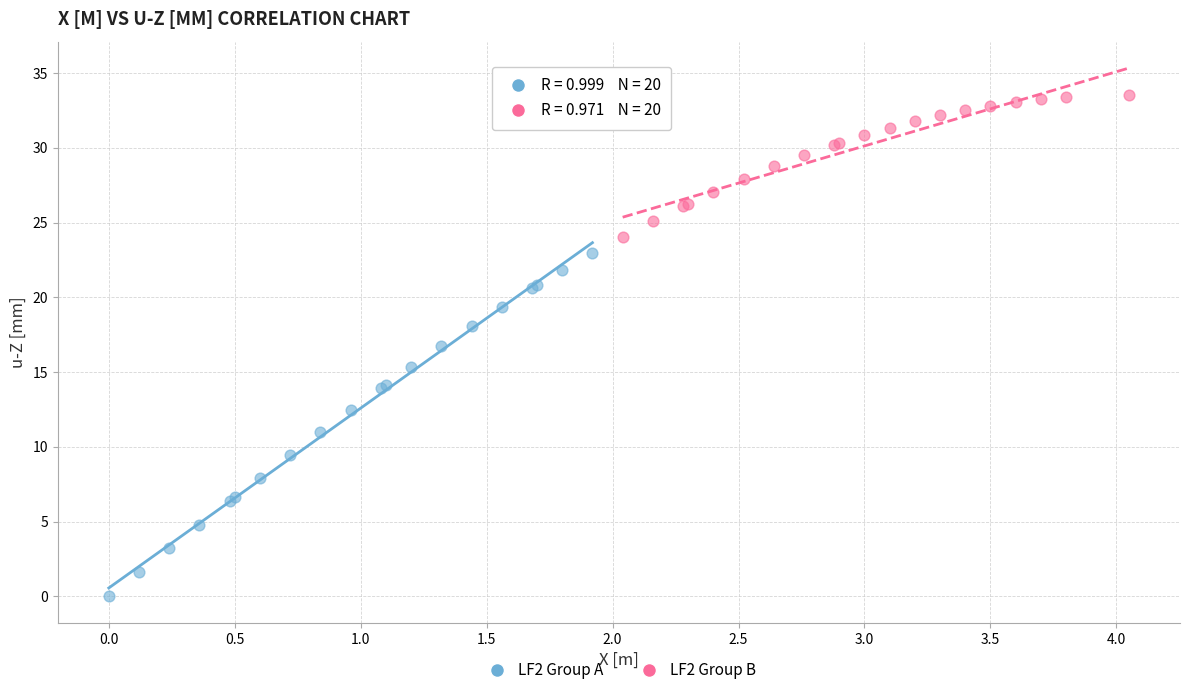

Which series reaches the maximum Y coordinate?

LF2 Group B